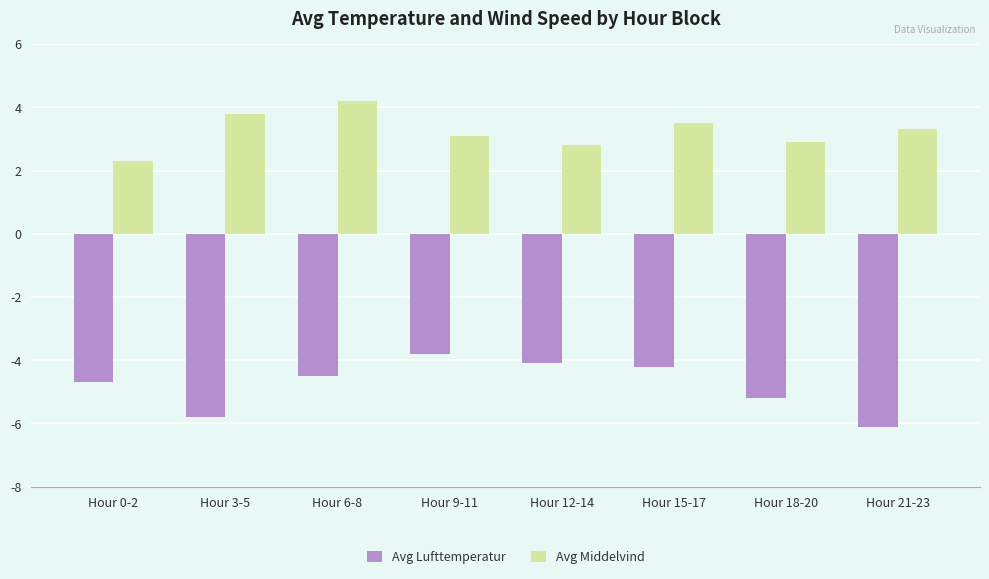

Does the chart contain stacked bars?

No